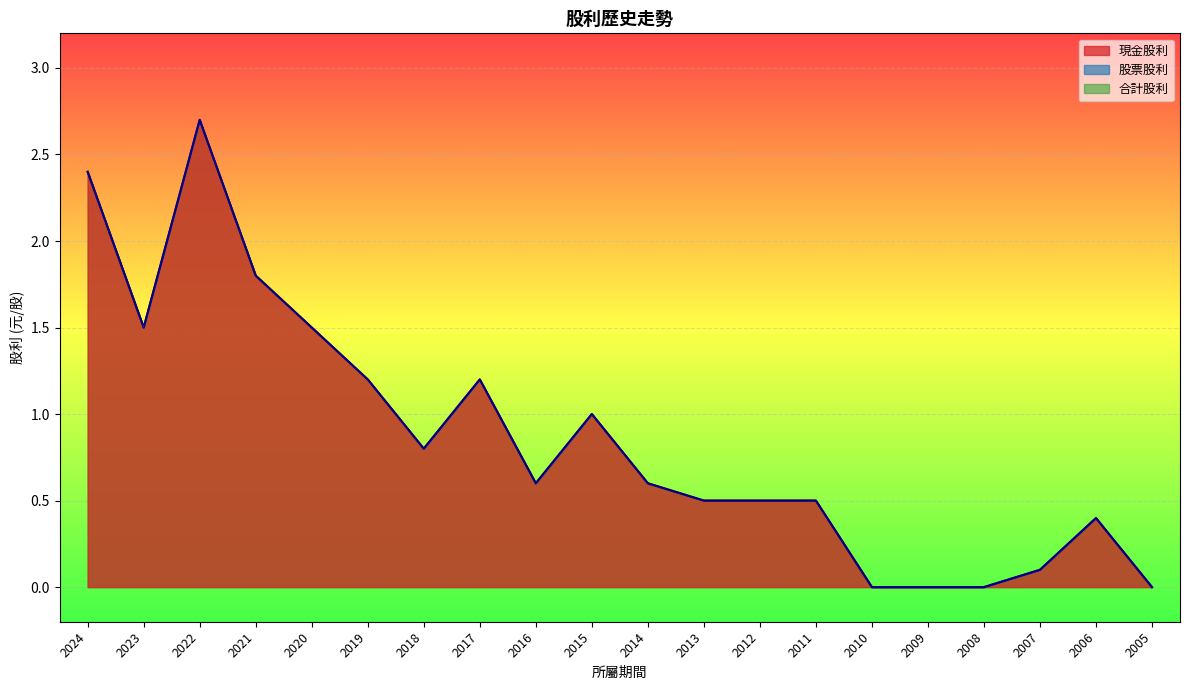

The value of 合計股利 at 2010 is -1.0. True or false?

False